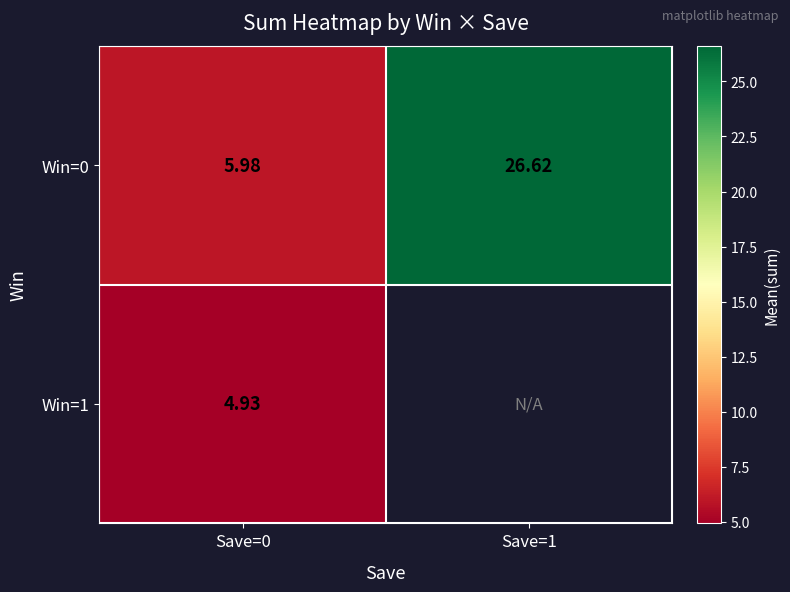

What is the minimum value for Win=0?

6.0